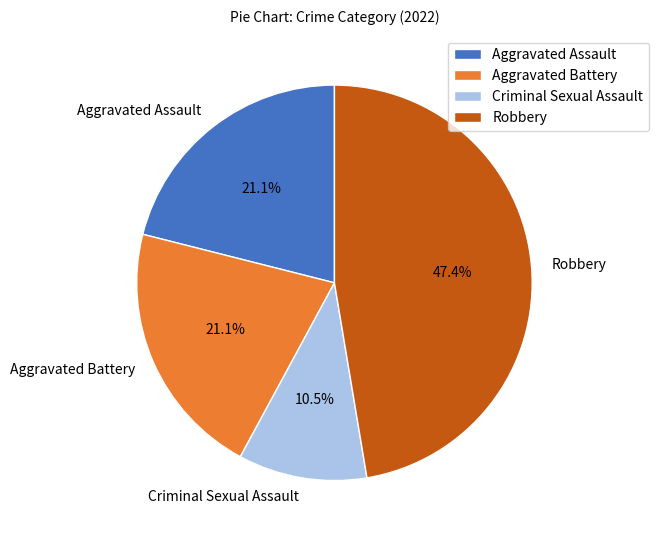

To the nearest percent, what is the difference between the largest and smallest slice percentages?

37%